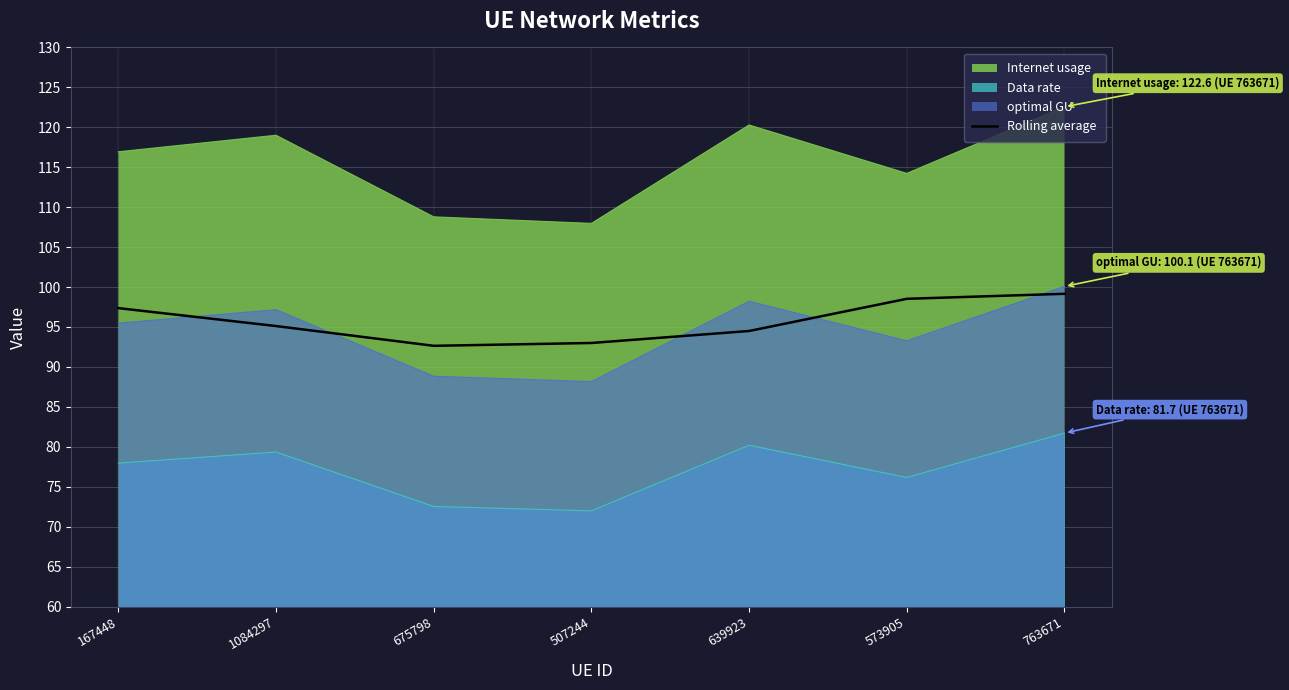

Reading left to right, list all the values displayed in this chart.

97.4	95.1	92.6	93.0	94.5	98.5	99.2